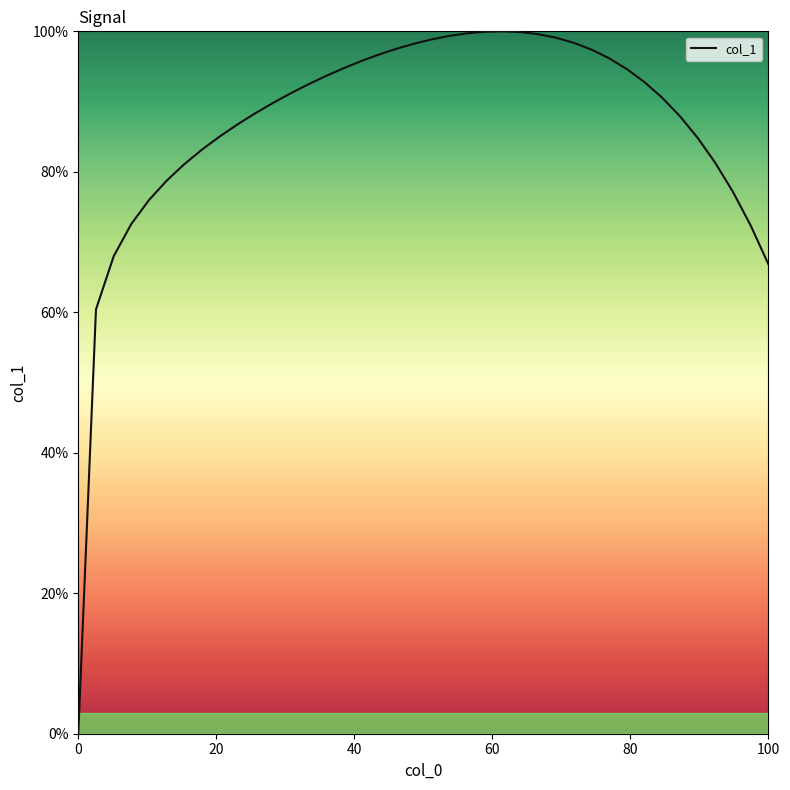

What is the greatest value displayed?

100.0